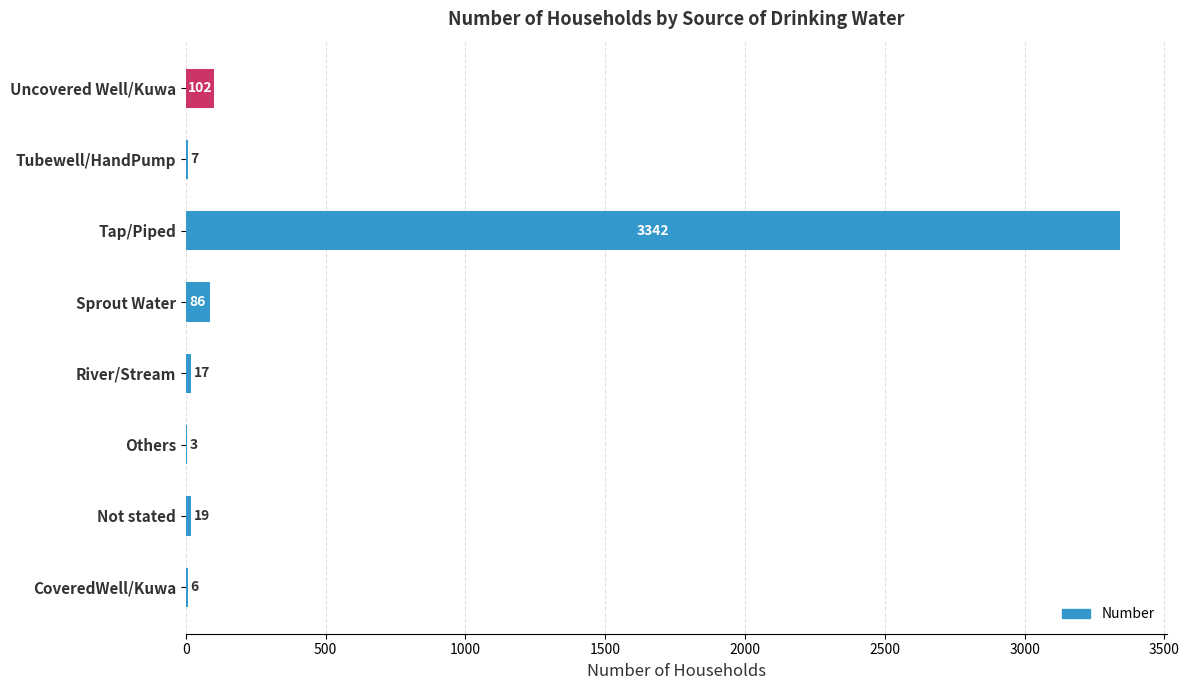

Is it true that the value at Tubewell/HandPump is 7?

True